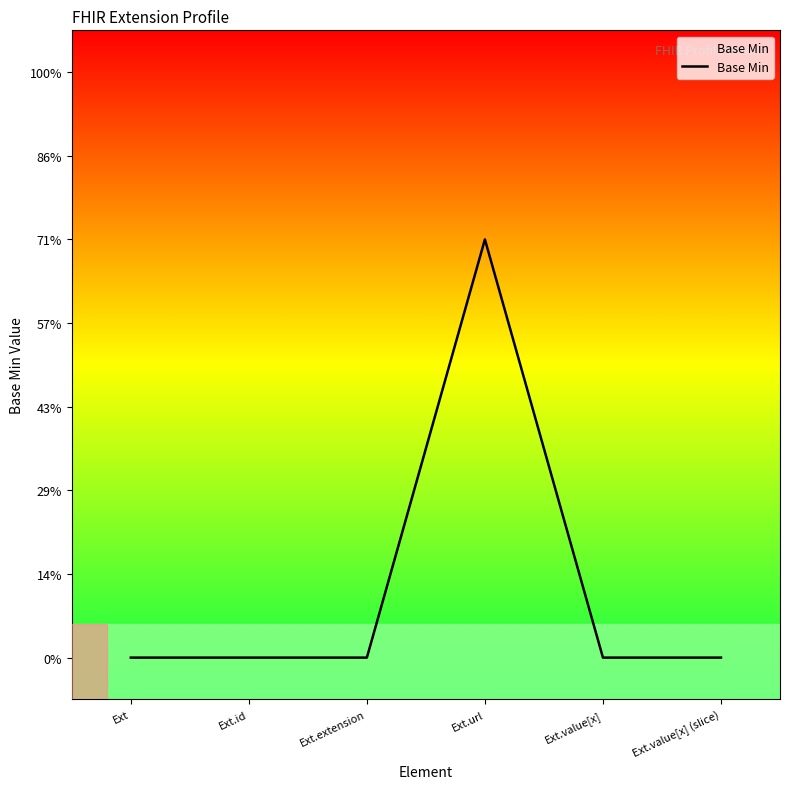

At which category does the chart reach its peak across all series?

Ext.url